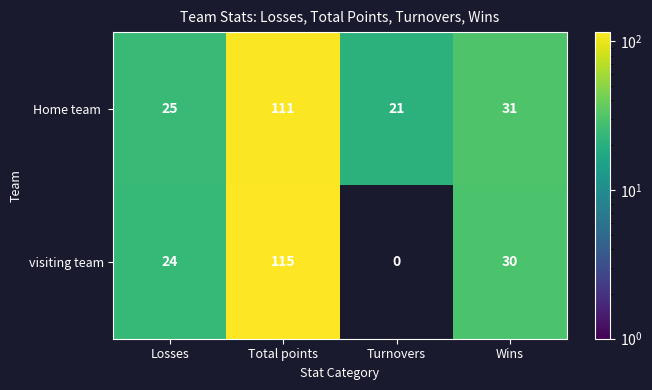

Which category has the highest value across all series?

Total points